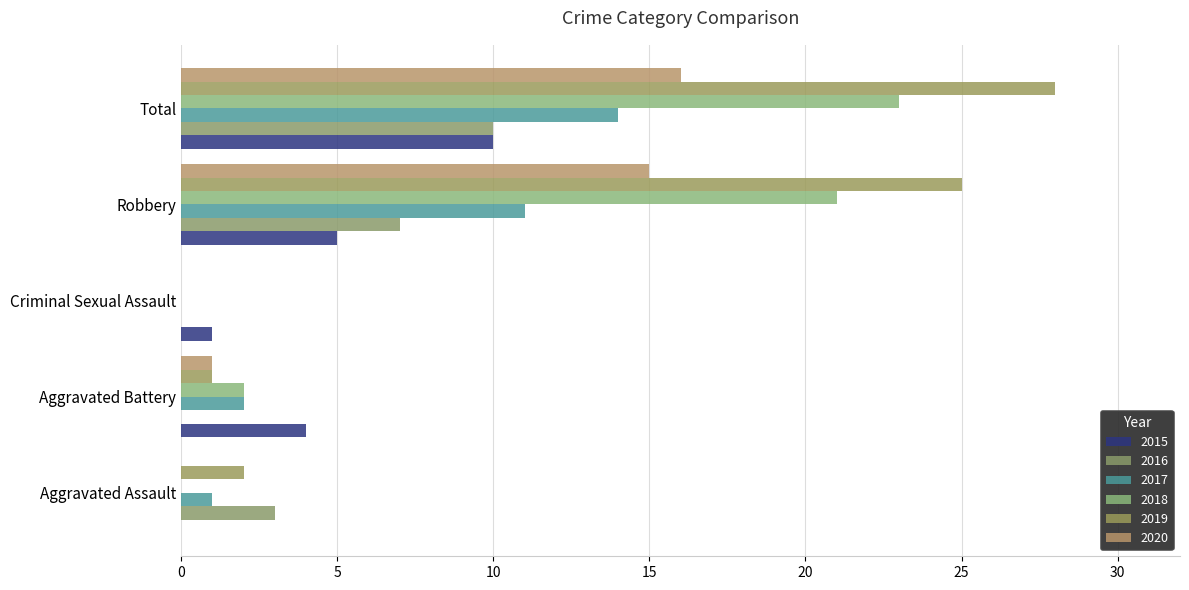

What is the total value across all series at Aggravated Battery?

10